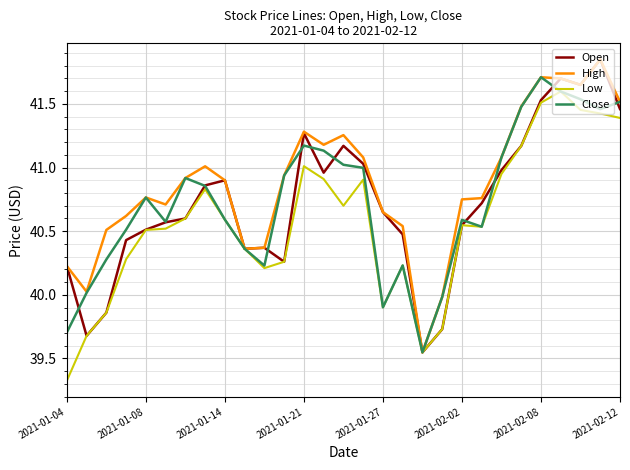

Which series has the largest total across all categories?

High